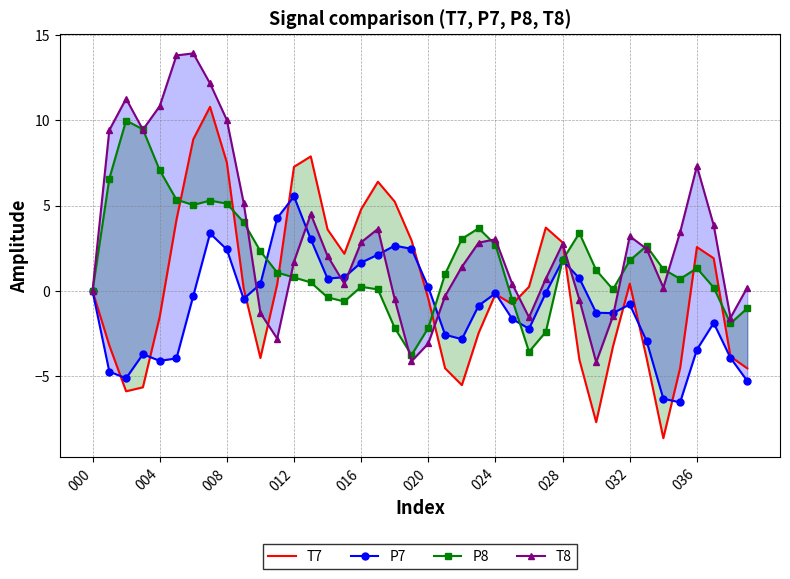

What is the label of the 29th point from the left?

28